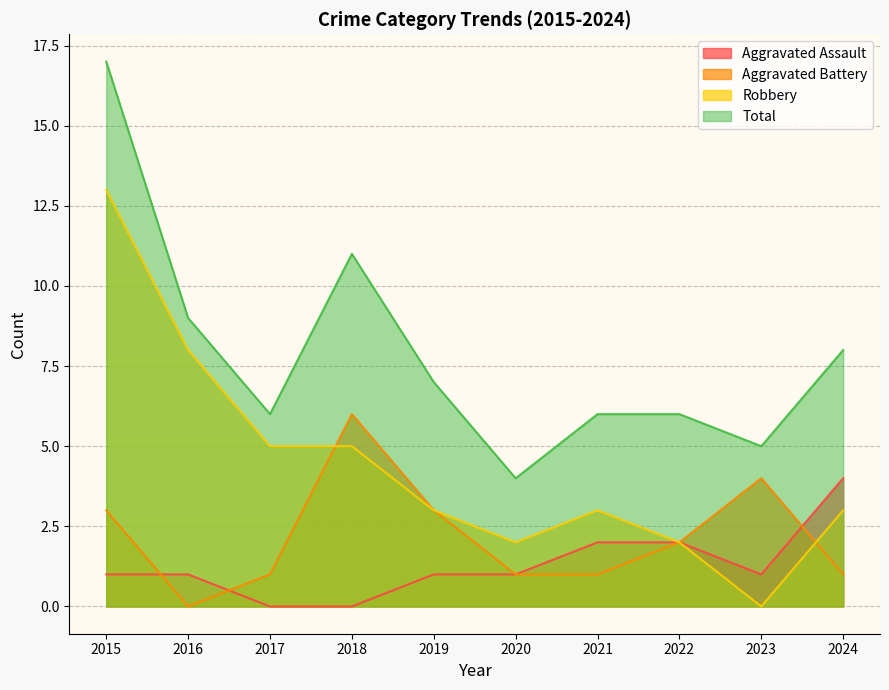

Which series has the largest range (max minus min)?

Robbery